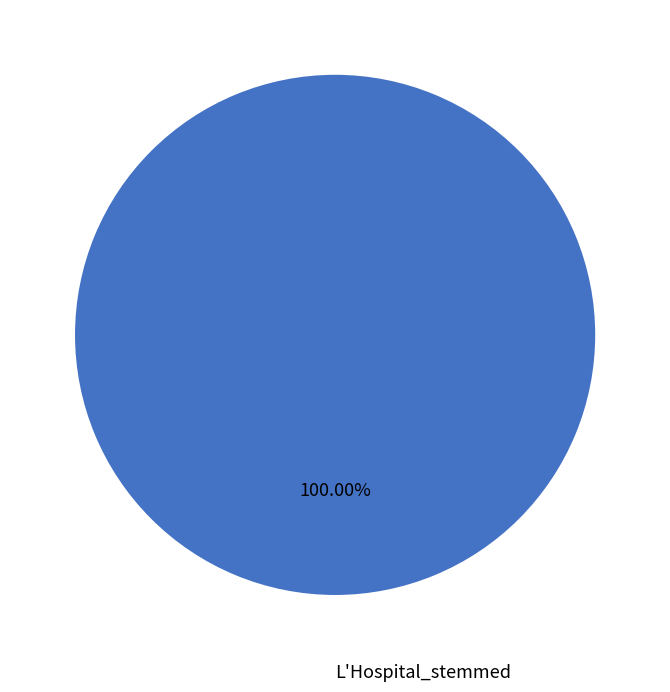

Is there any slice that represents more than half of the pie?

Yes